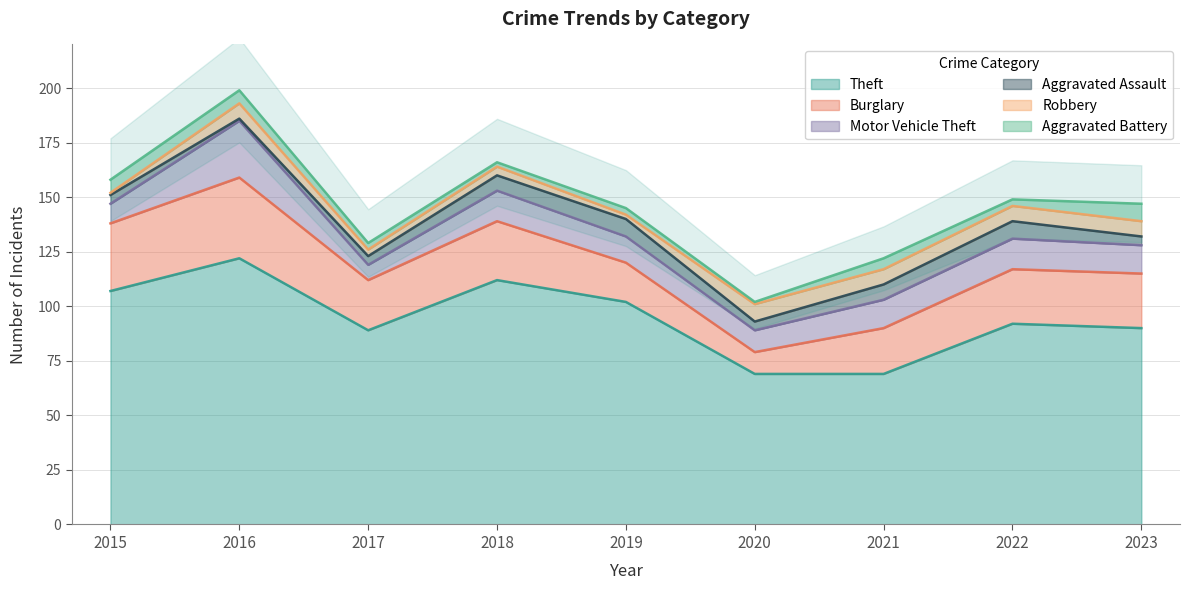

Does the chart display data point markers on the line(s)?

No